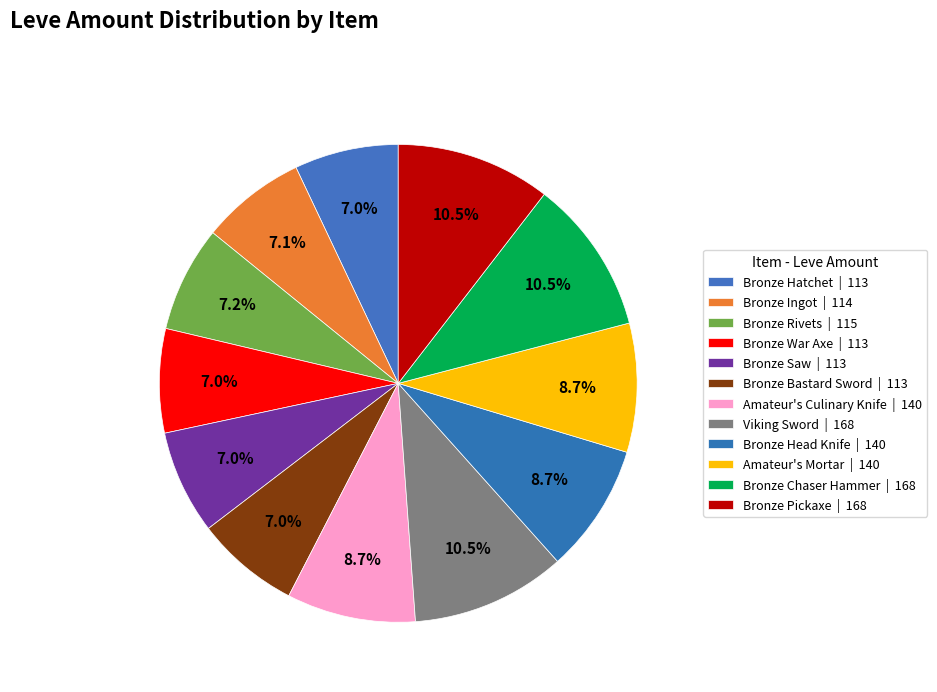

Do Amateur's Mortar and Bronze Chaser Hammer together represent more than half of the pie?

No